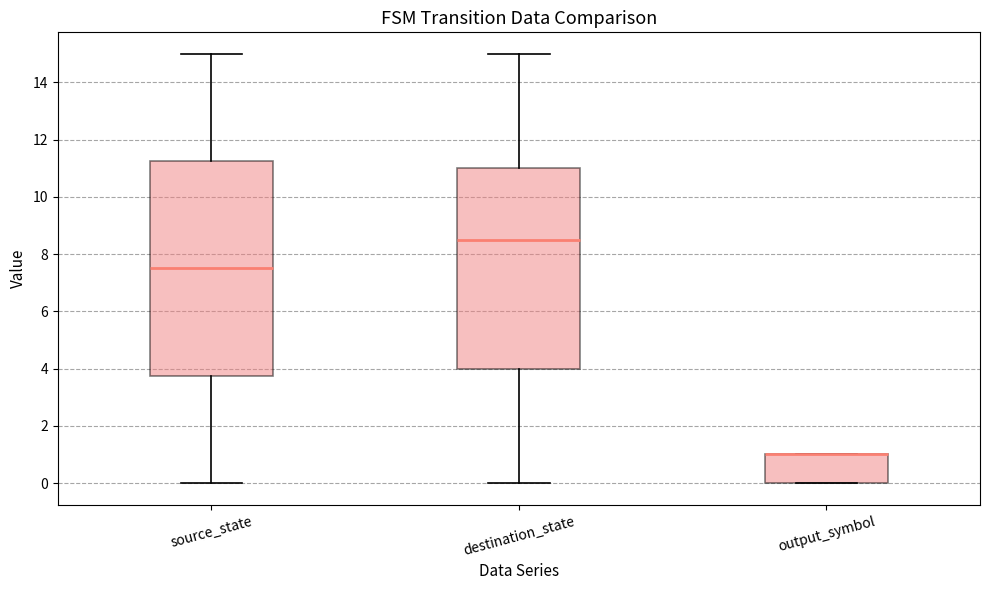

Comparing the boxes themselves (not the whiskers), which one is the tallest?

source_state